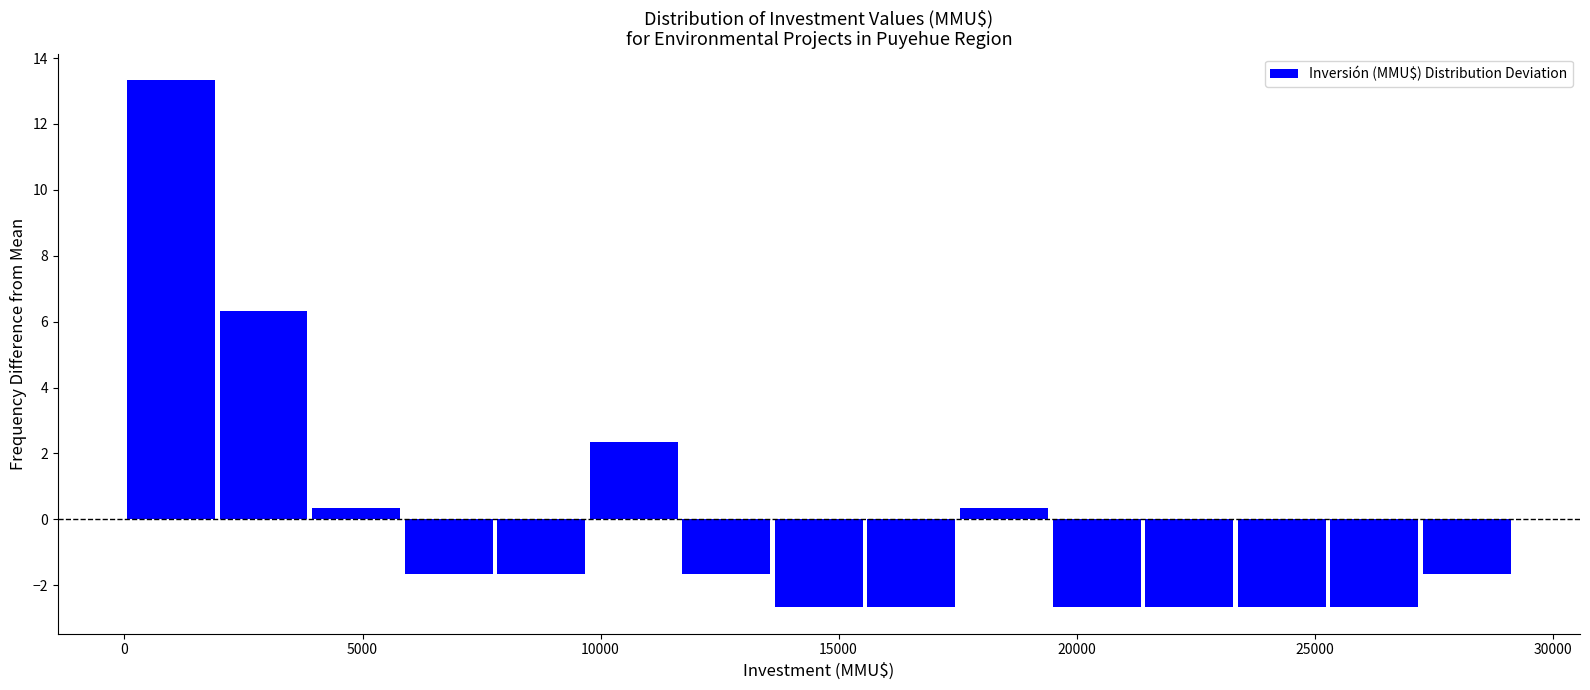

Read against the x-axis, roughly where is the centre of the tallest bar?

1000